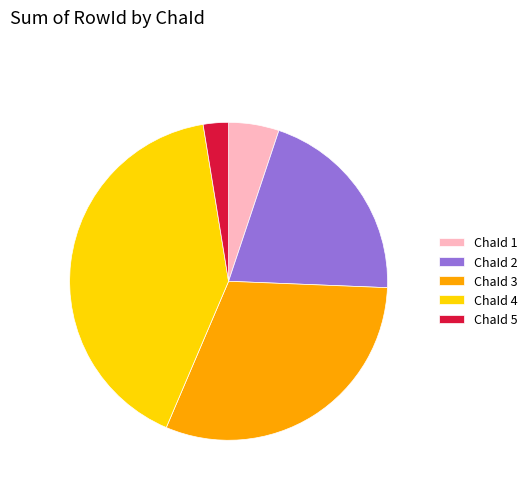

Which slice is the largest?

ChaId 4